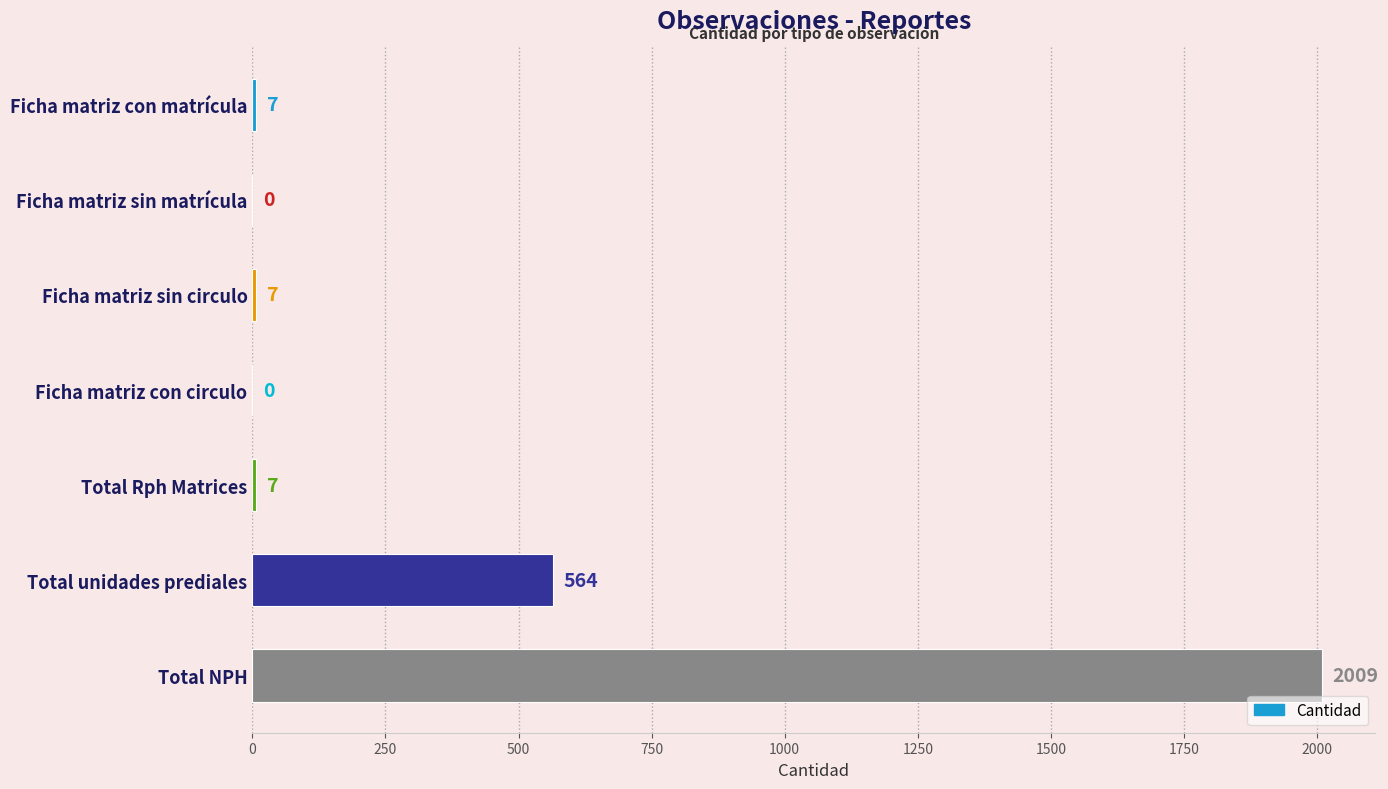

Which category has the highest value across all series?

Total NPH